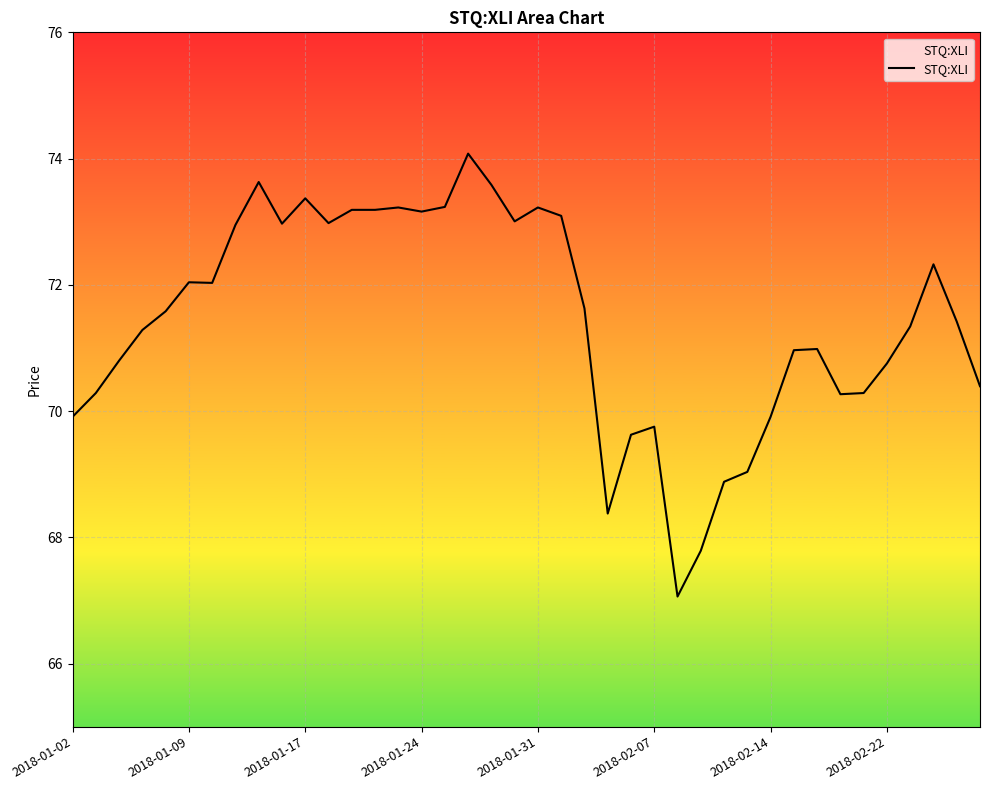

What is the difference between the maximum and minimum values?

7.0